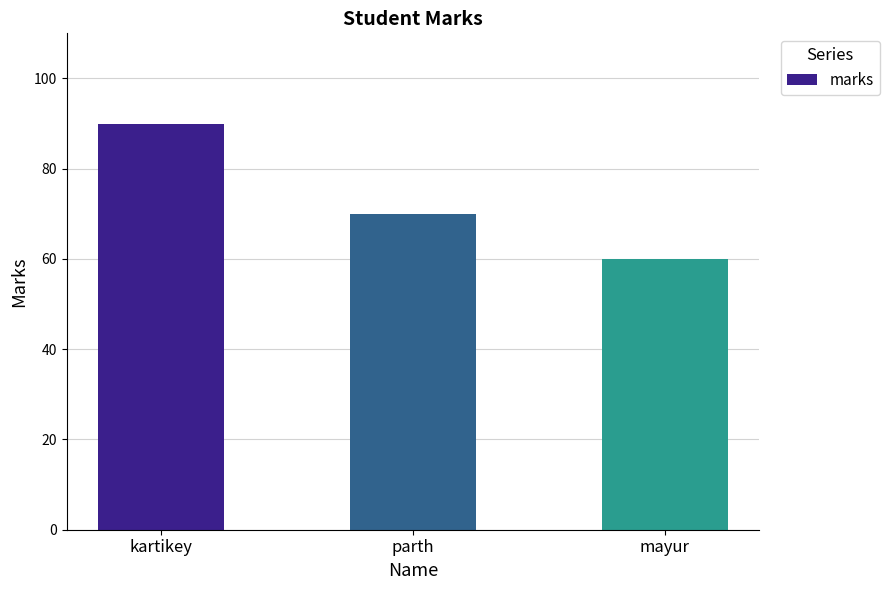

What is the difference between the second highest and minimum values?

10